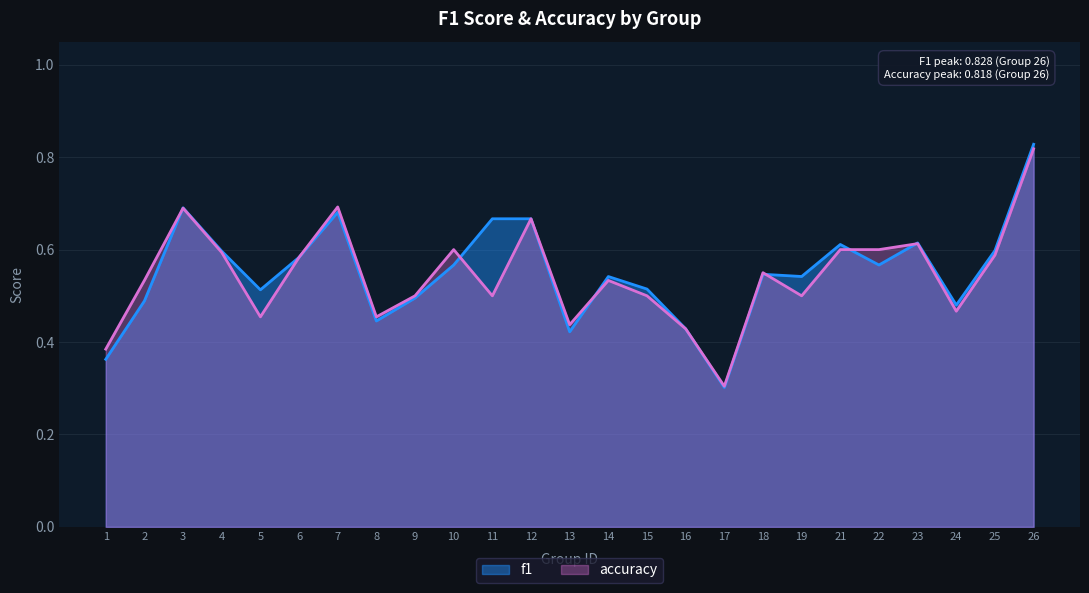

Count the number of data series in this chart.

2